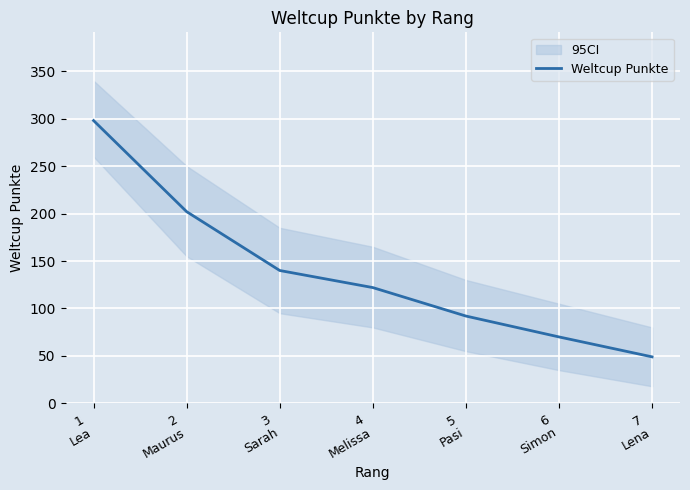

Reading left to right, list all the values displayed in this chart.

1
Lea=298	2
Maurus=202	3
Sarah=140	4
Melissa=122	5
Pasi=92	6
Simon=70	7
Lena=49